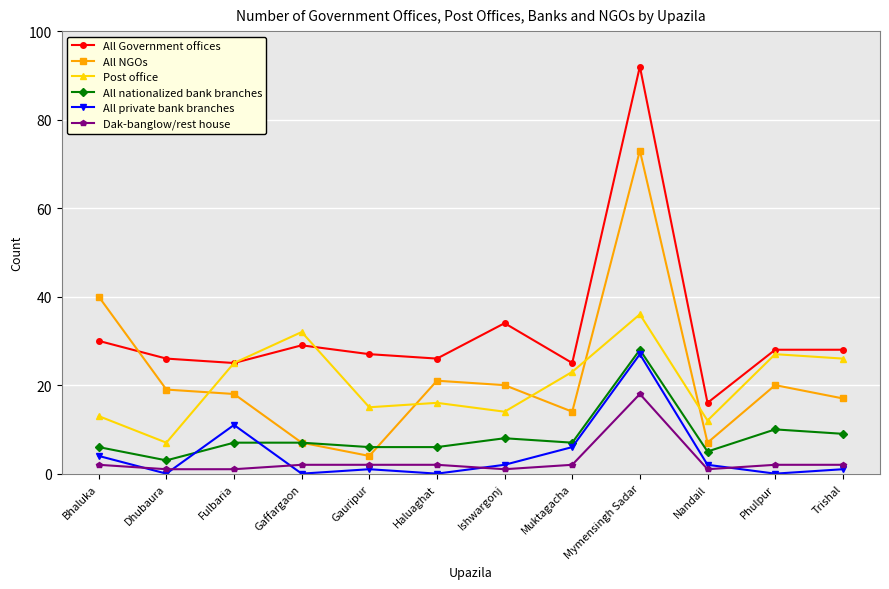

The value of All private bank branches at Dhubaura is 9. True or false?

False